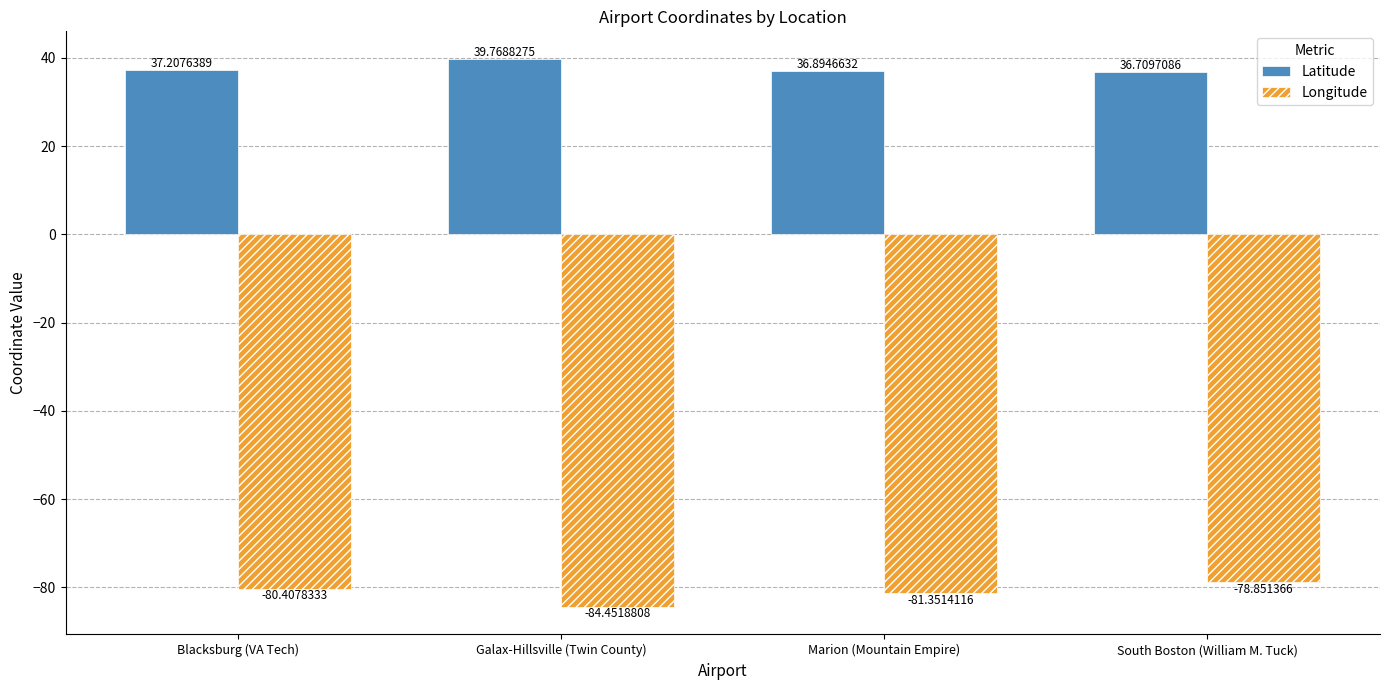

What is the minimum value shown in the chart?

-84.5